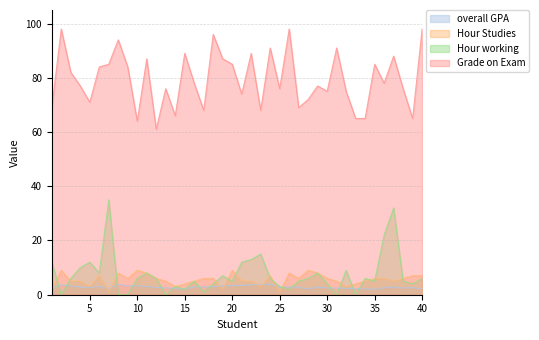

At which category does Grade on Exam reach its first local valley?

5